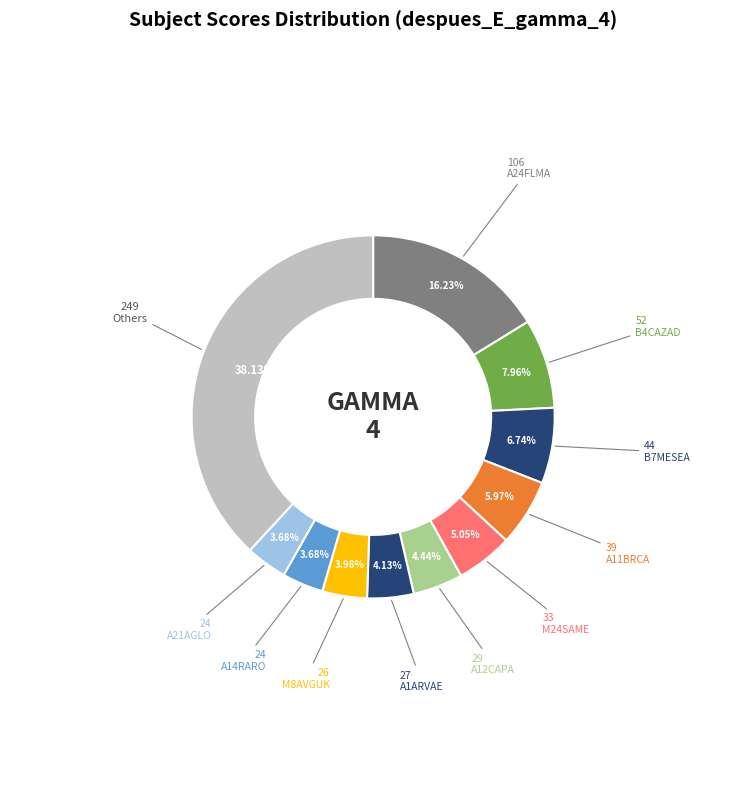

Count the number of slices in the pie.

11